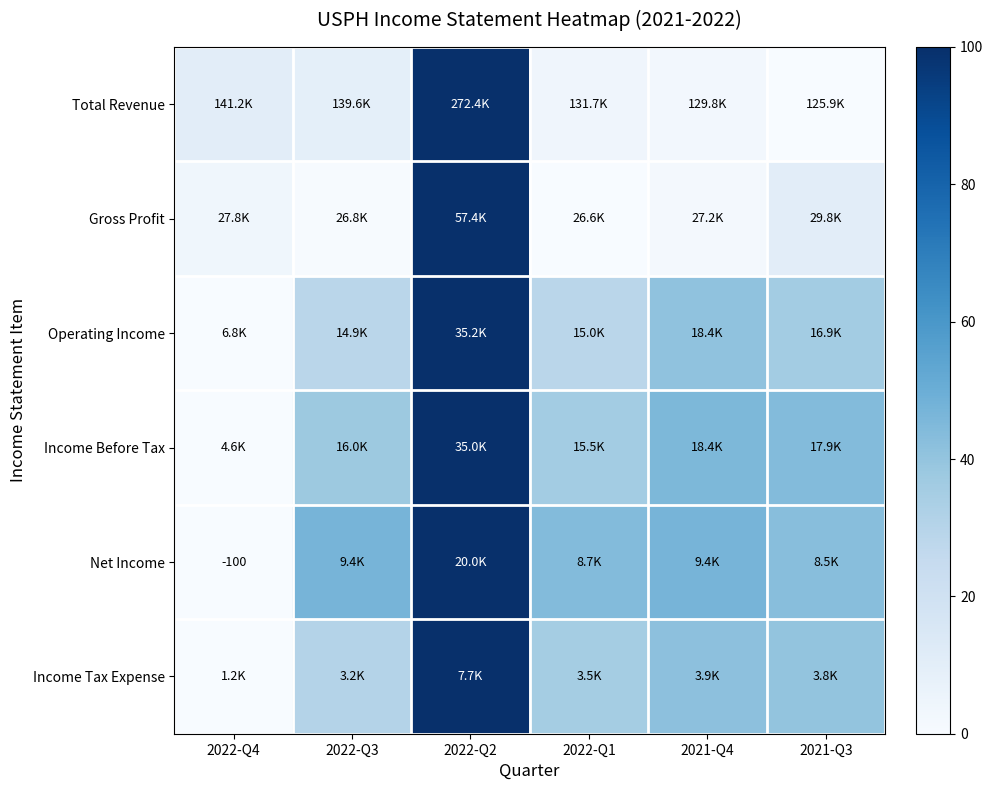

Rank the categories by Income Tax Expense value from lowest to highest.

2022-Q4, 2022-Q3, 2022-Q1, 2021-Q3, 2021-Q4, 2022-Q2